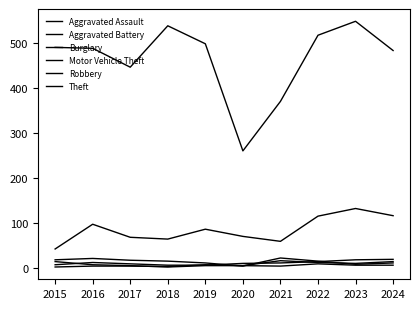

Which category has the highest value across all series?

2023